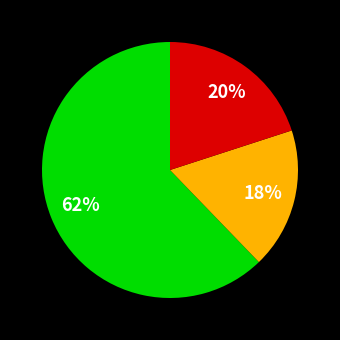

To the nearest percent, what is the average slice percentage?

33%